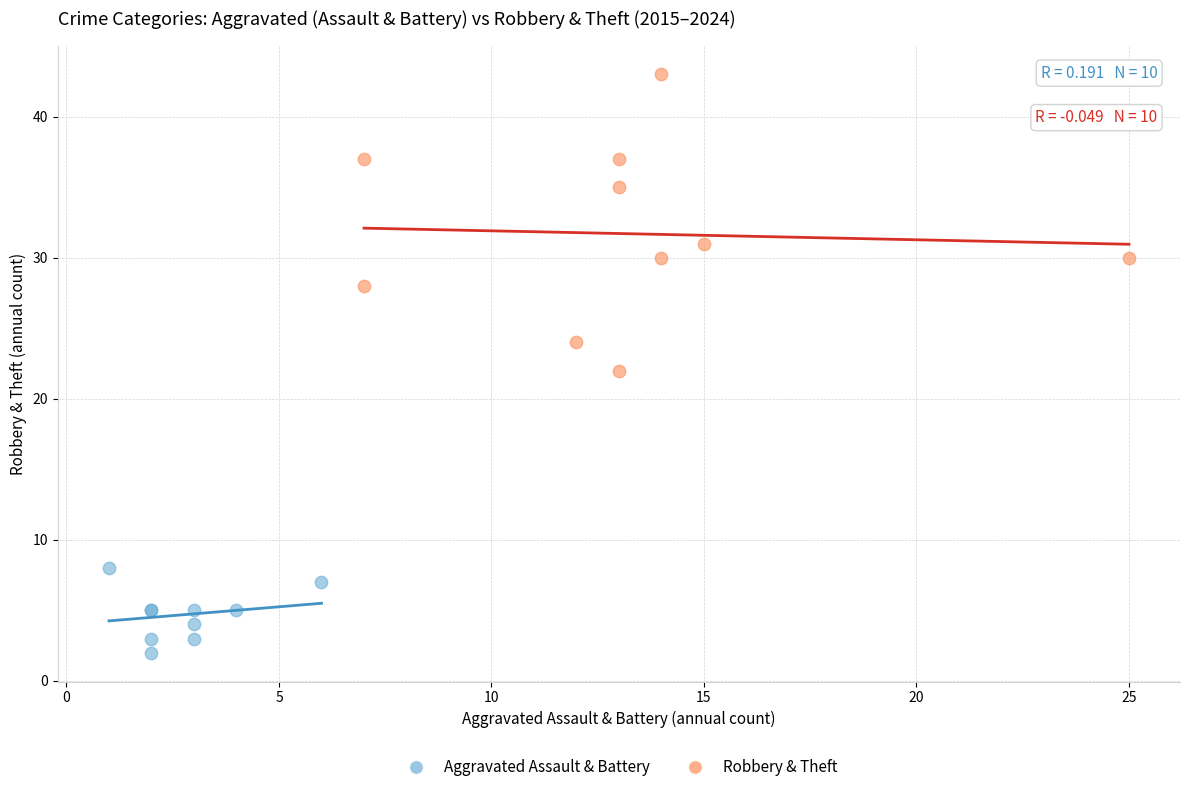

What are all the series names shown in the legend?

Aggravated Assault & Battery, Robbery & Theft